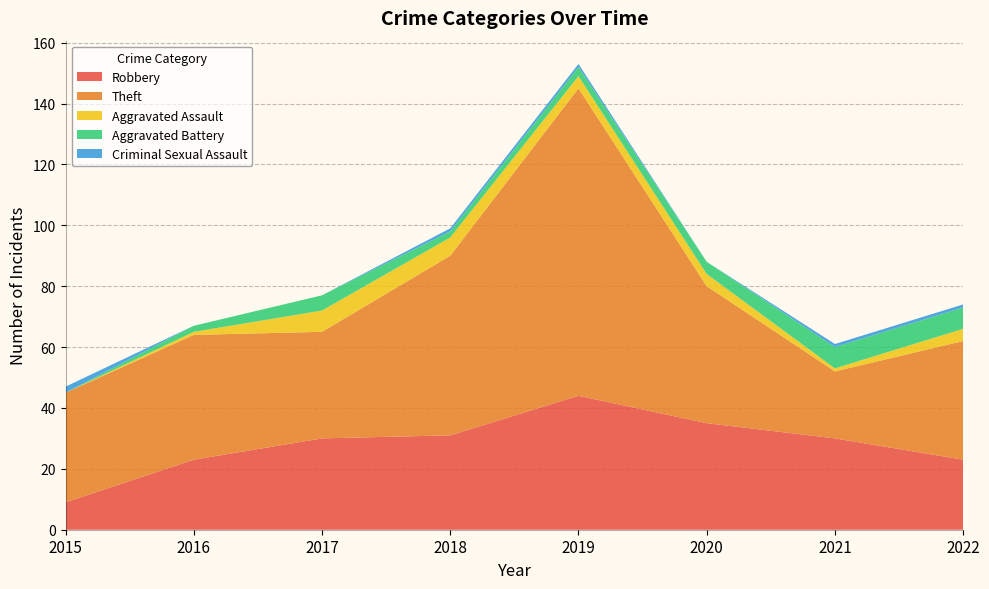

Reading right to left, extract all data points from this chart.

Robbery: 23	30	35	44	31	30	23	9
Theft: 39	22	45	101	59	35	41	36
Aggravated Assault: 4	1	4	4	6	7	1	0
Aggravated Battery: 7	7	4	3	2	5	2	0
Criminal Sexual Assault: 1	1	0	1	1	0	0	2